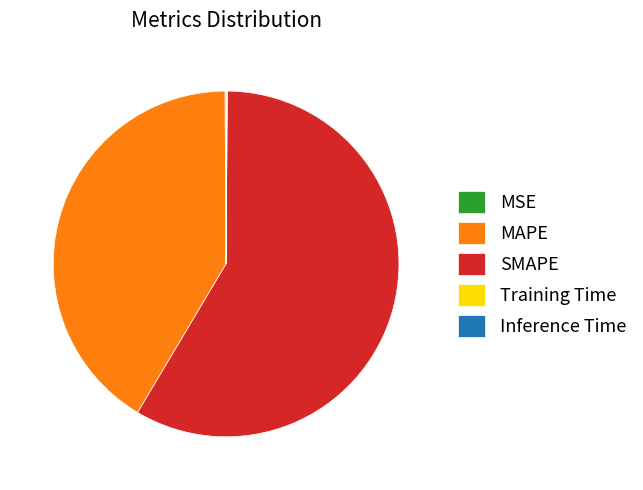

Do MAPE and SMAPE together represent more than half of the pie?

Yes